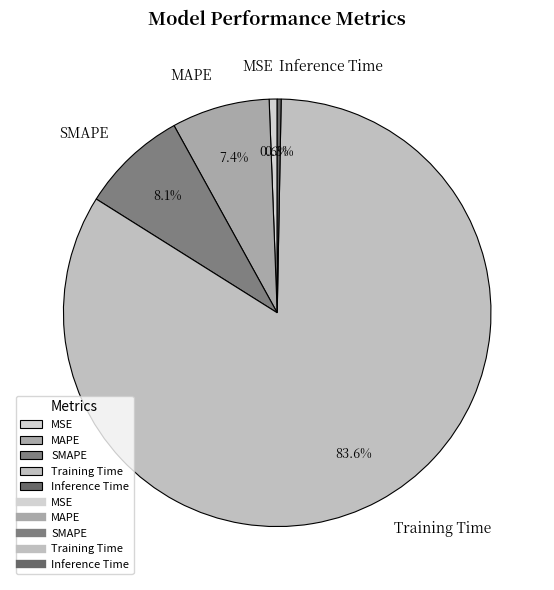

What percentage is the Training Time slice, to the nearest percent?

84%